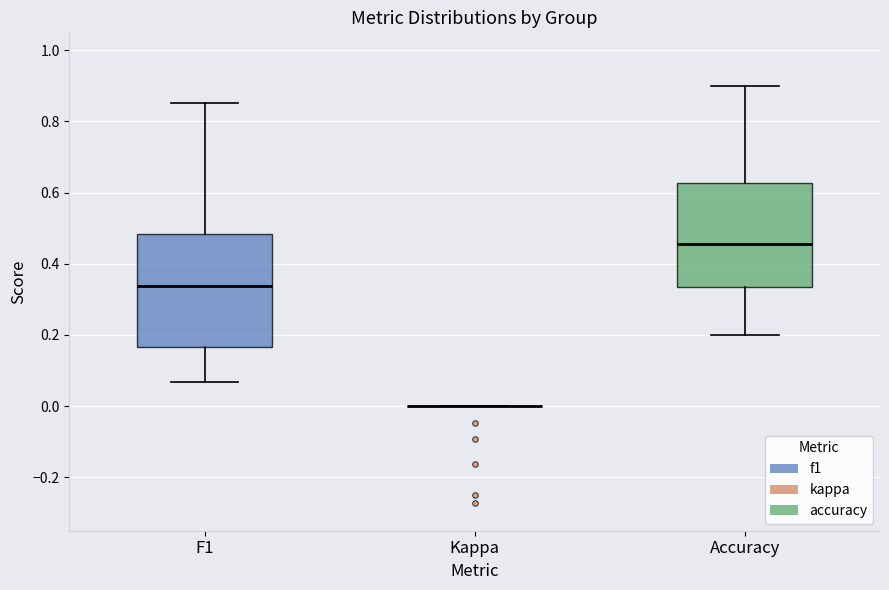

Where does the upper whisker of the box for F1 end on the y-axis? The values are not printed on the chart, so give them approximately, as read against the axis.

0.86